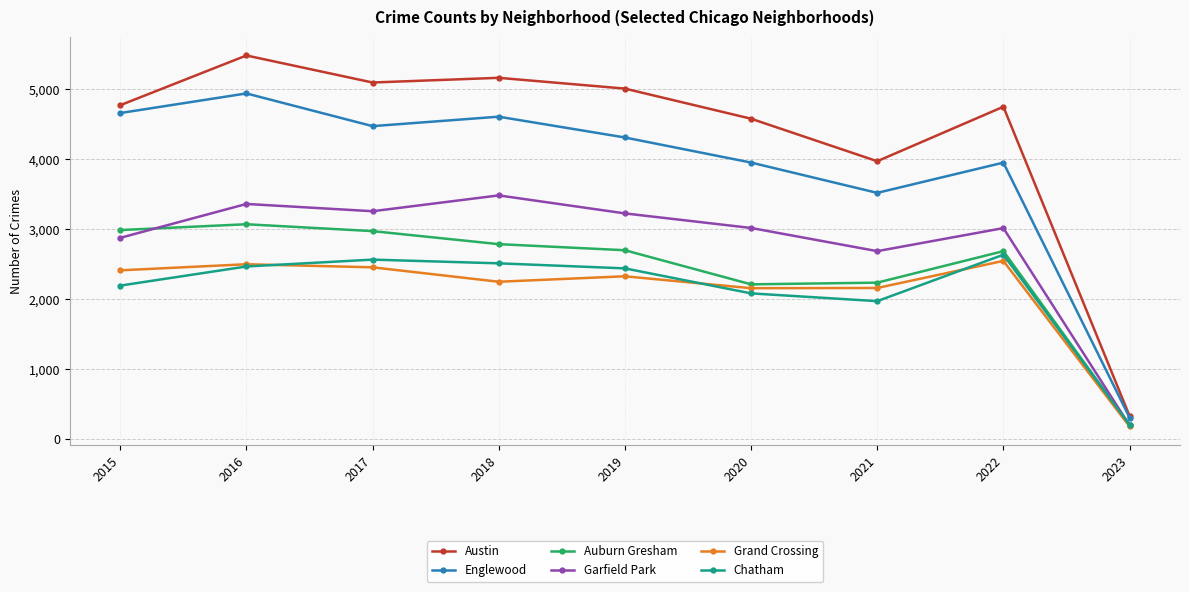

How many values in the Auburn Gresham series are below 2700?

4